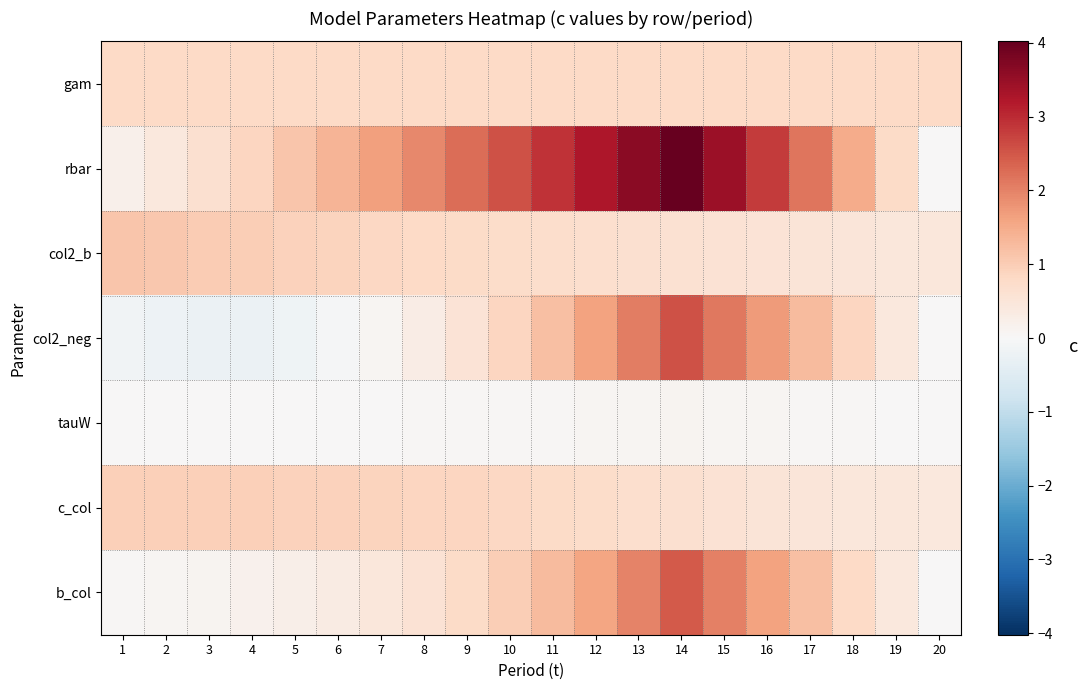

What is the total value across all series at 1?

3.0